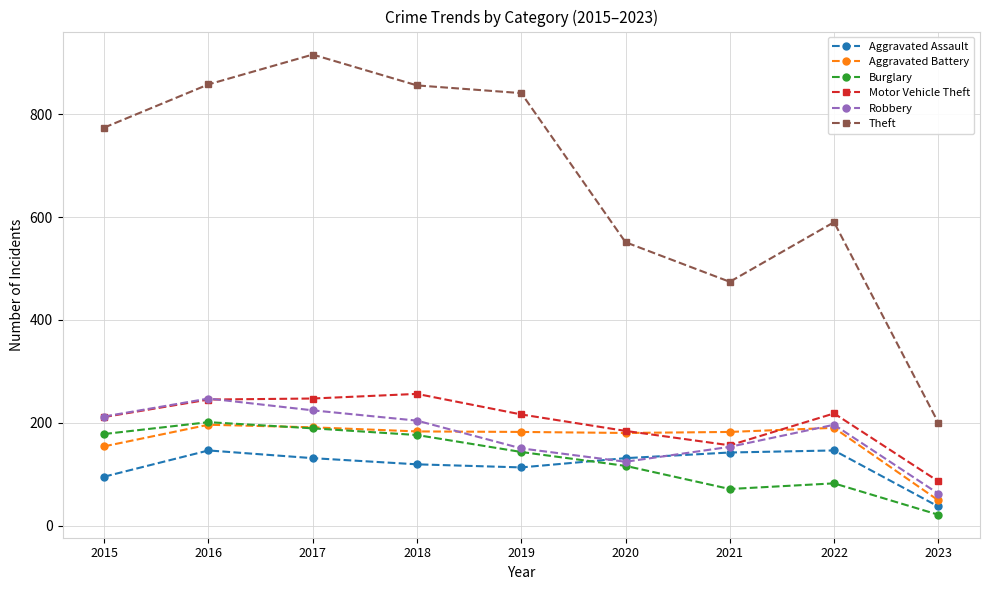

The Aggravated Assault series shows 119 at 2018. True or false?

True